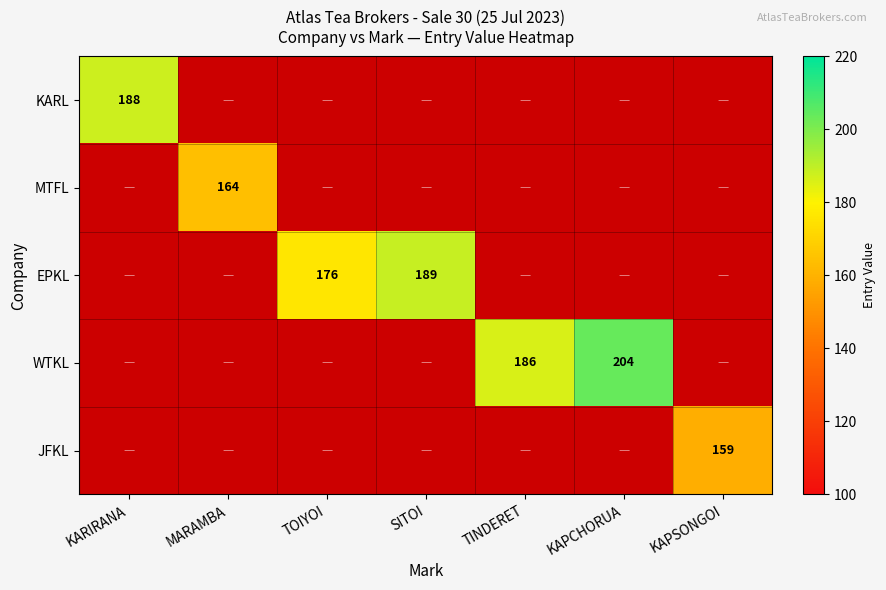

Is it true that EPKL equals 176 at TOIYOI?

True